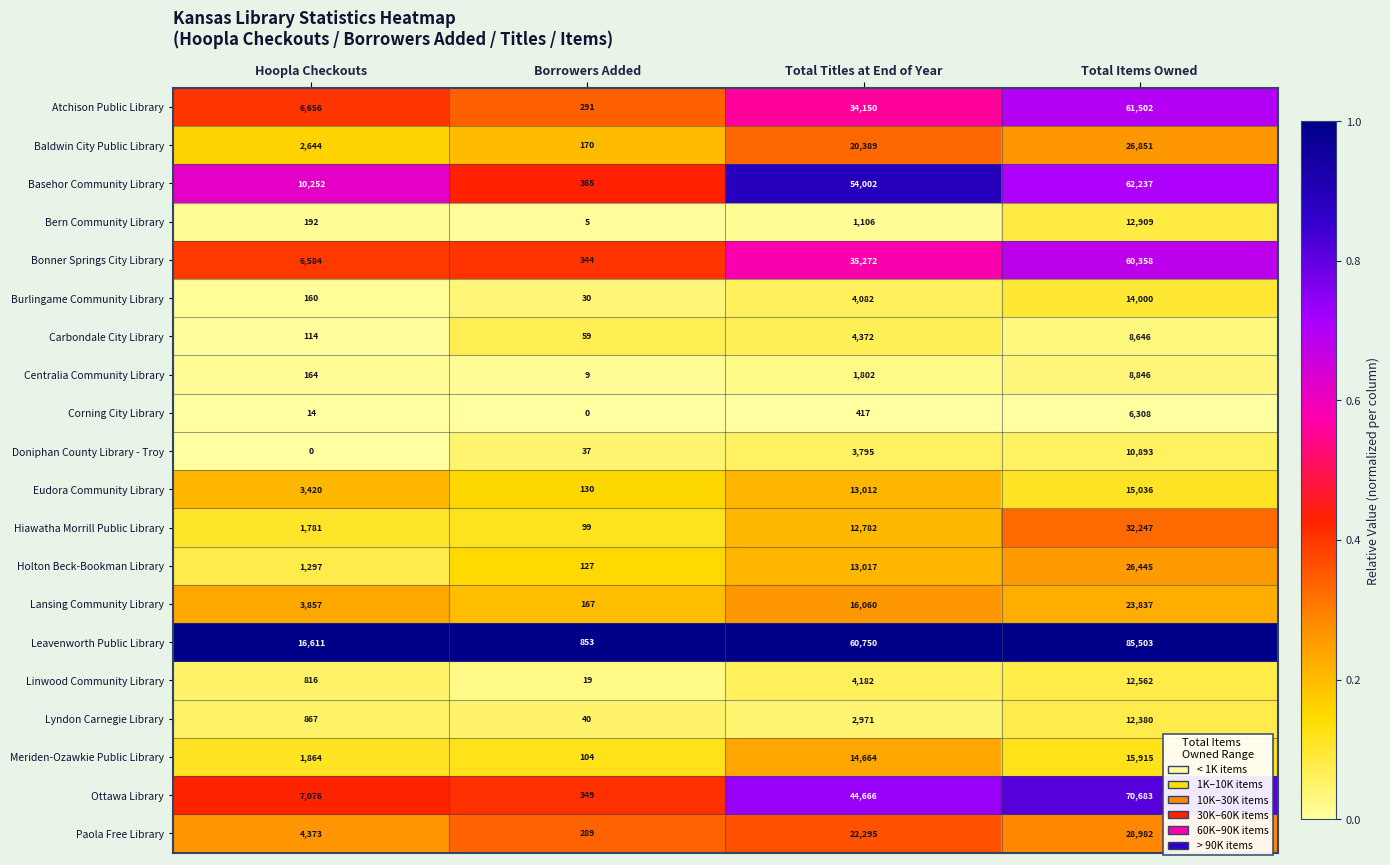

What is the total value across all series at Hoopla Checkouts?

68742